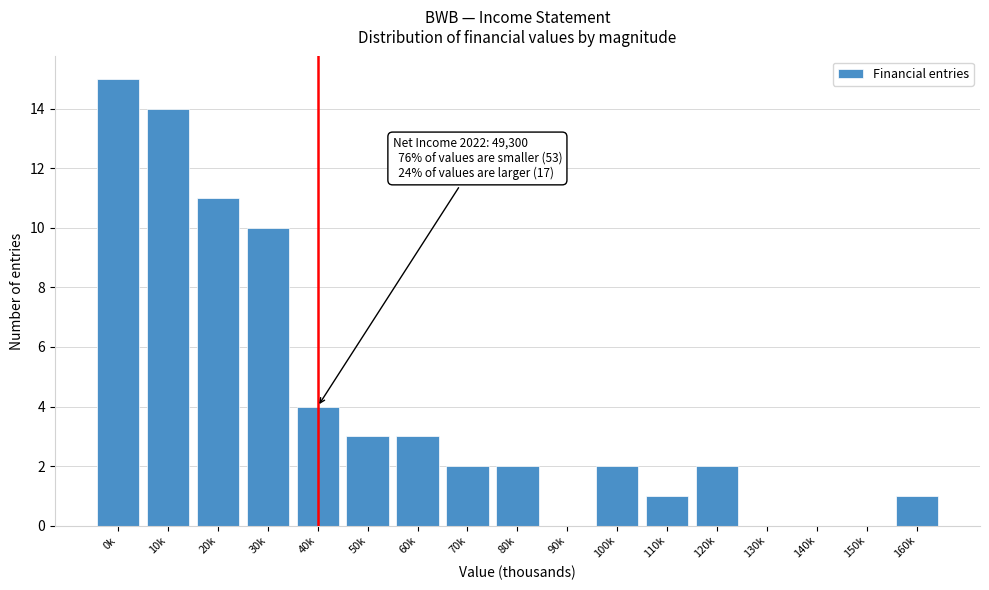

Reading left to right, extract all data points from this chart.

0k=15	10k=14	20k=11	30k=10	40k=4	50k=3	60k=3	70k=2	80k=2	90k=0	100k=2	110k=1	120k=2	130k=0	140k=0	150k=0	160k=1